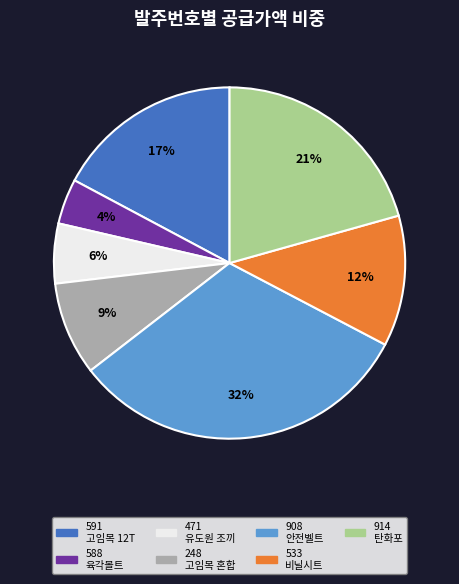

To the nearest percent, what is the average slice percentage?

14%